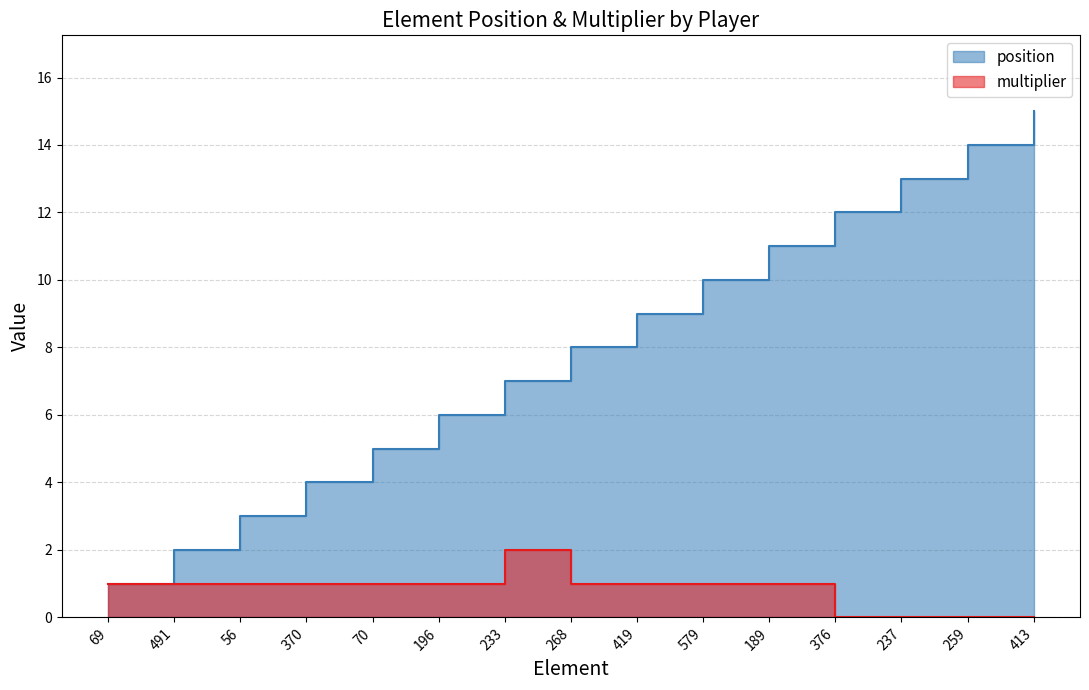

How many values in multiplier are above zero?

11